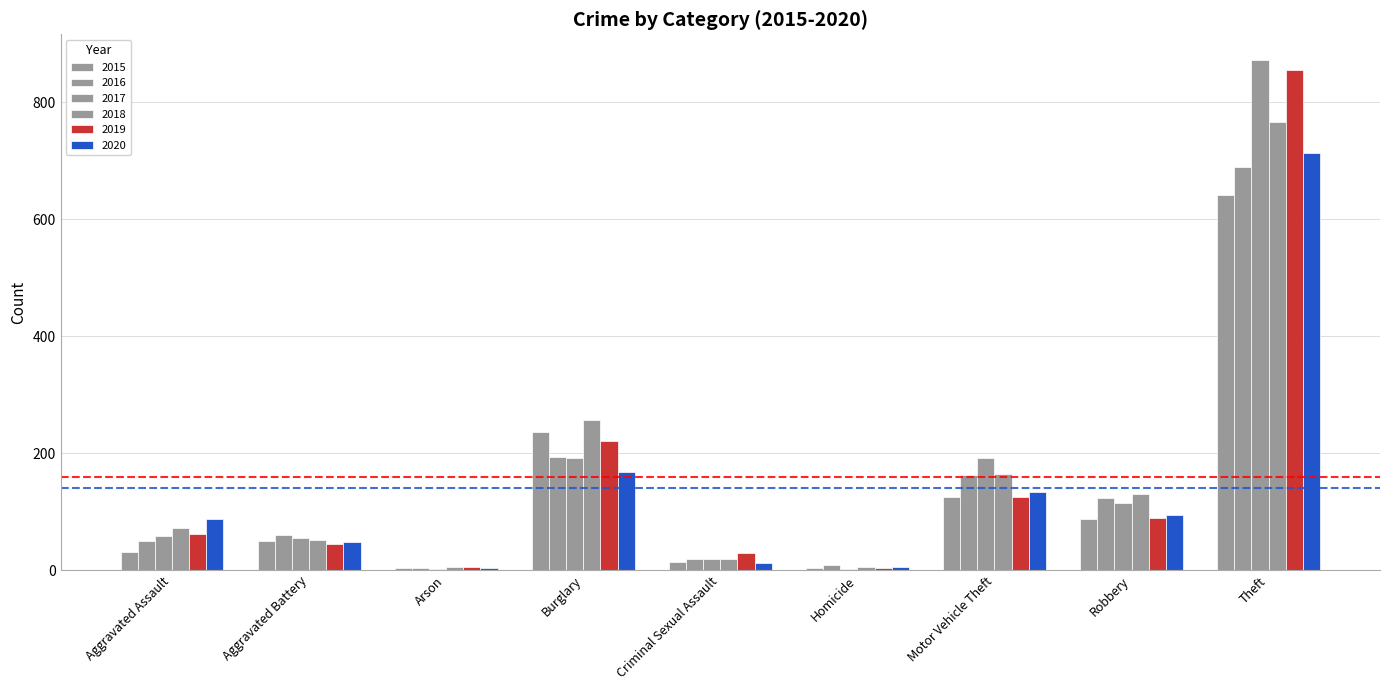

What is the maximum value shown in the chart?

873